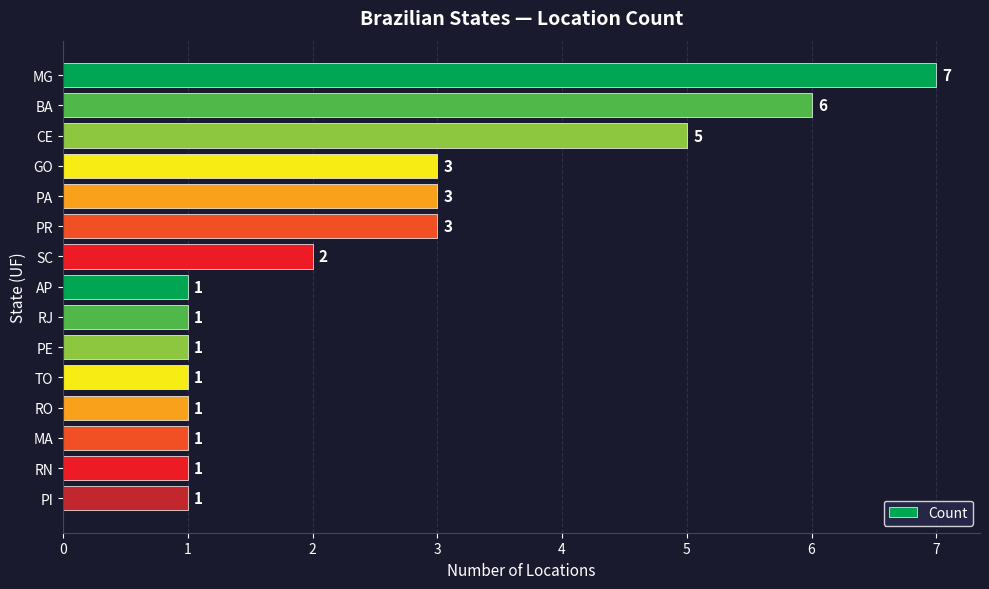

Reading top to bottom, transcribe all the data shown in this chart.

7	6	5	3	3	3	2	1	1	1	1	1	1	1	1